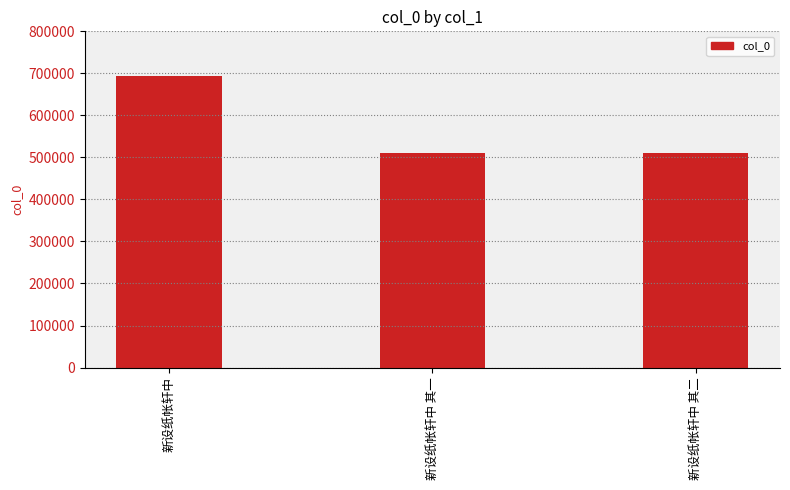

Is it true that the value at 新设纸帐轩中 其二 is 807030?

False